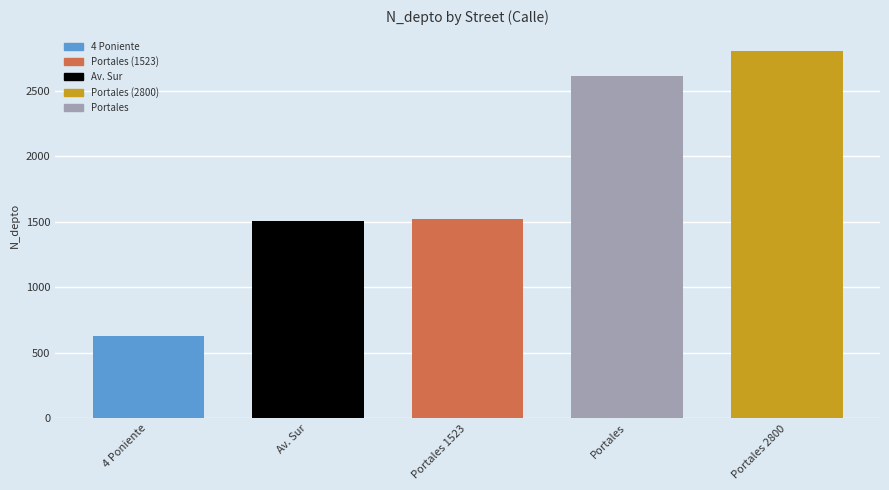

At which category does the chart reach its minimum across all series?

4 Poniente